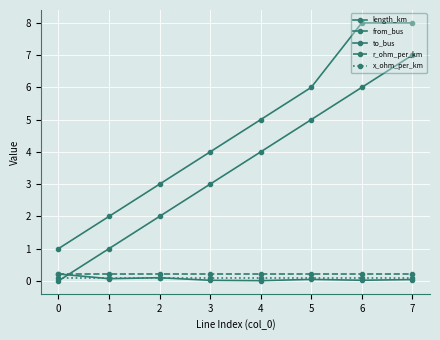

Count the number of categories in the chart.

8